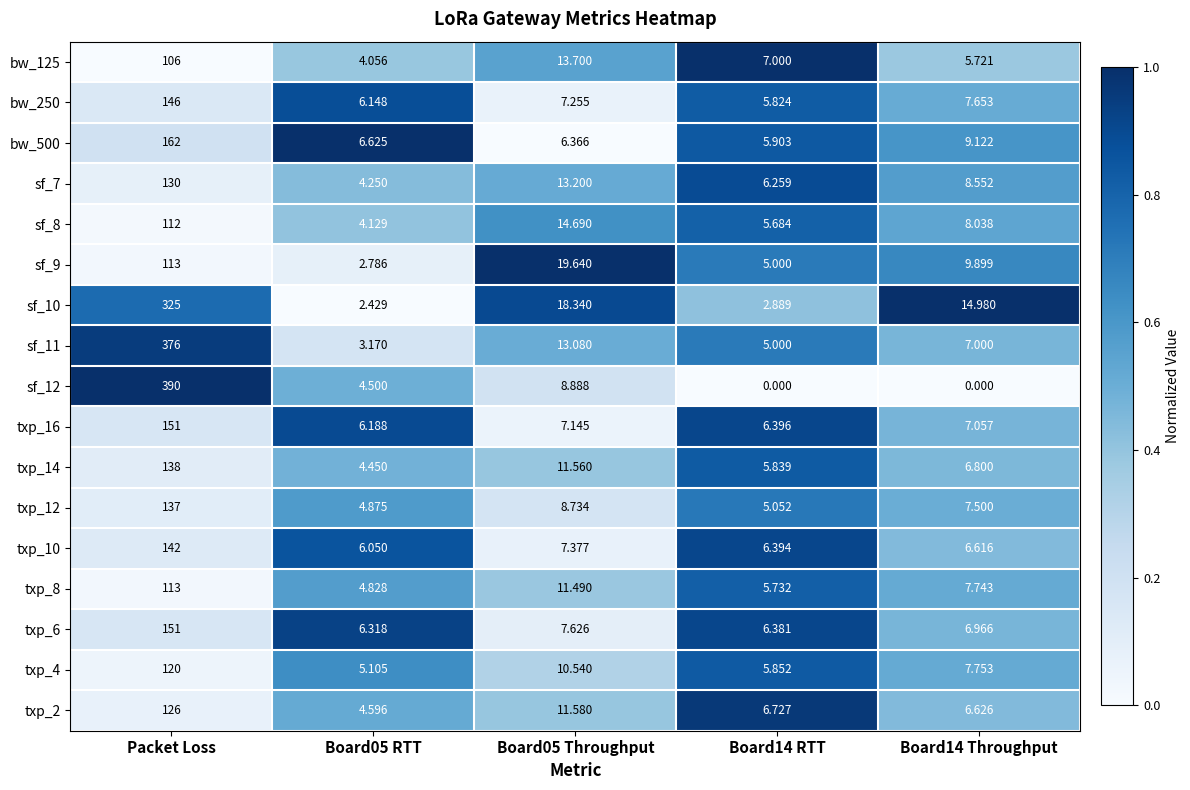

At which category does the chart reach its peak across all series?

Packet Loss